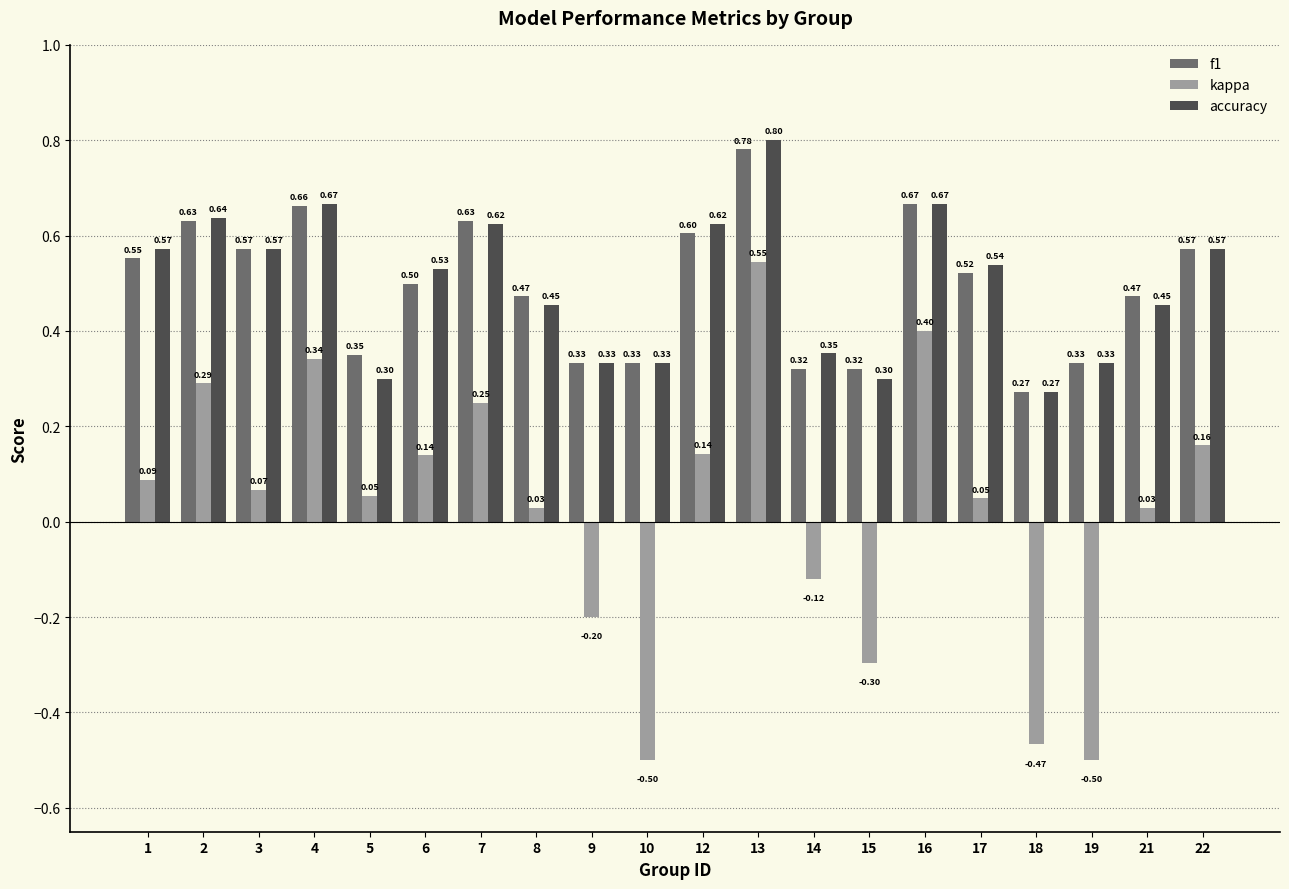

Which series changed the most between 3 and 9?

kappa